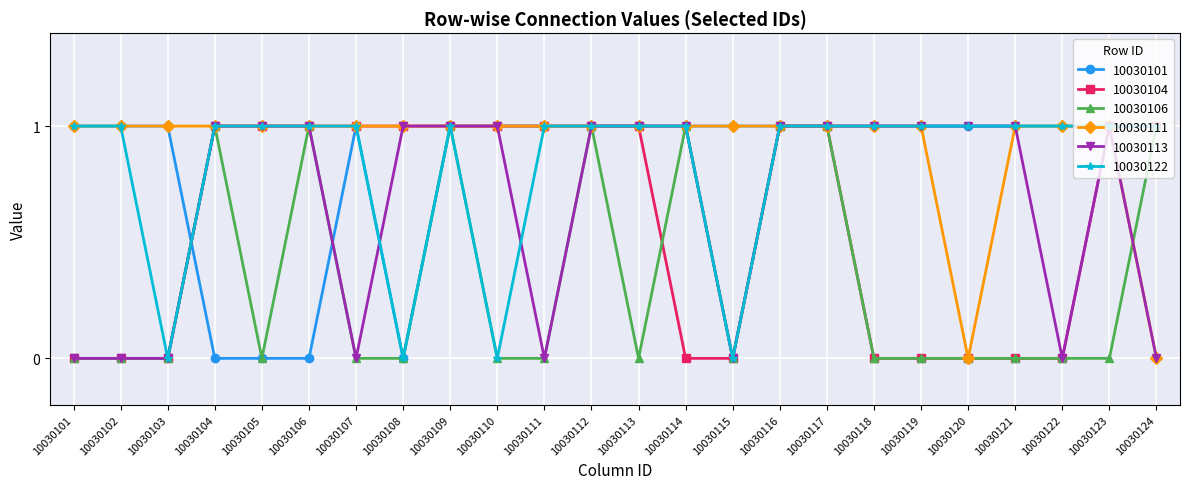

The value of 10030101 at 10030113 is 2. True or false?

False